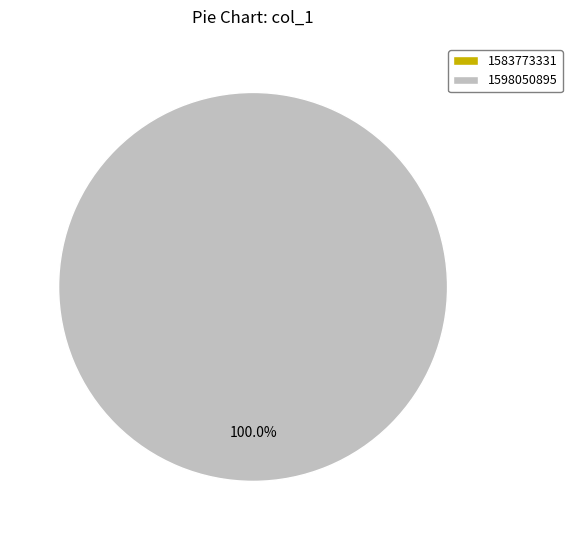

Count the number of slices in the pie.

2